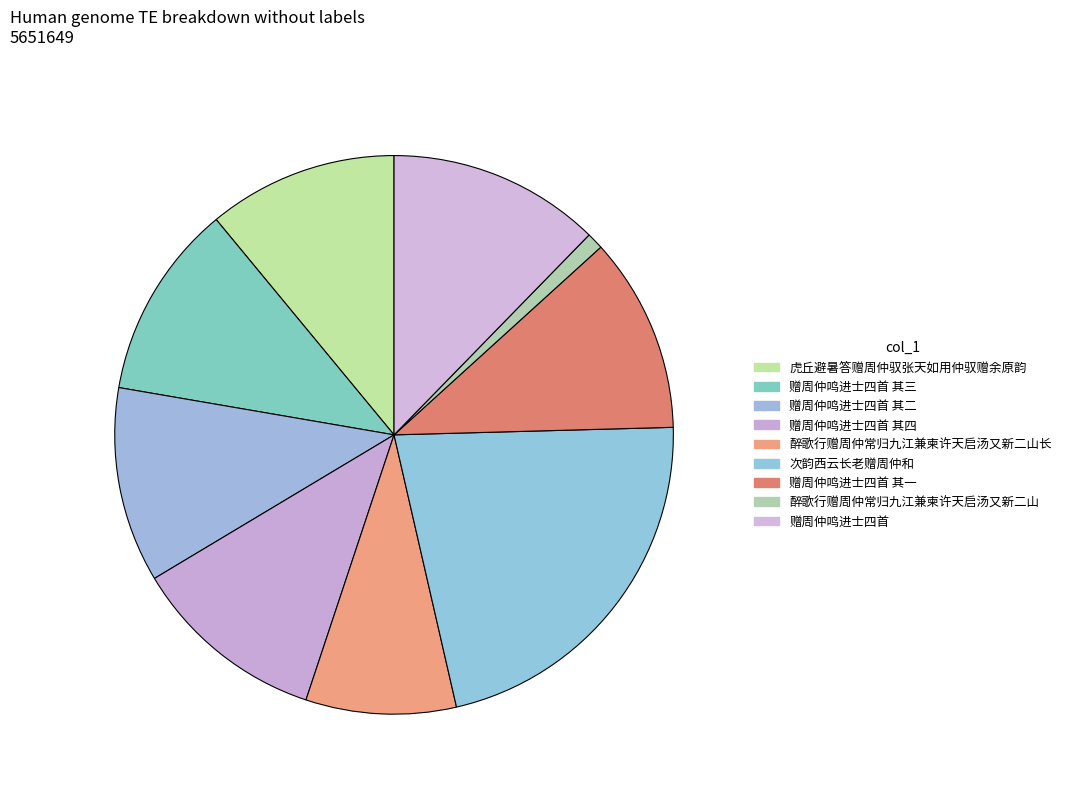

Is there a majority slice in this chart?

No